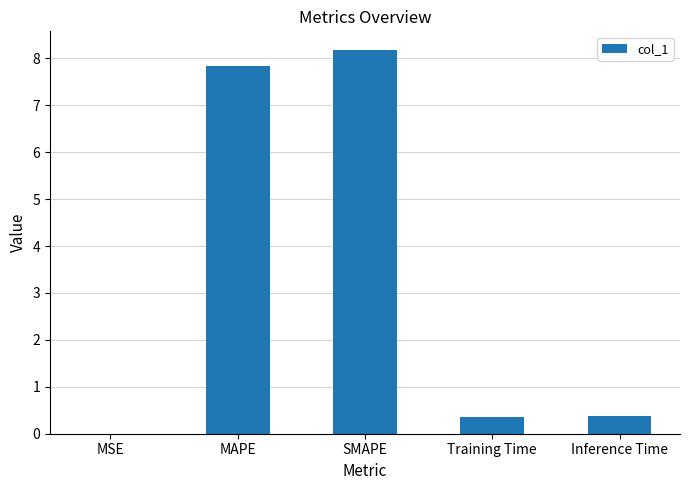

What is the sum of the values at Training Time and Inference Time?

0.7